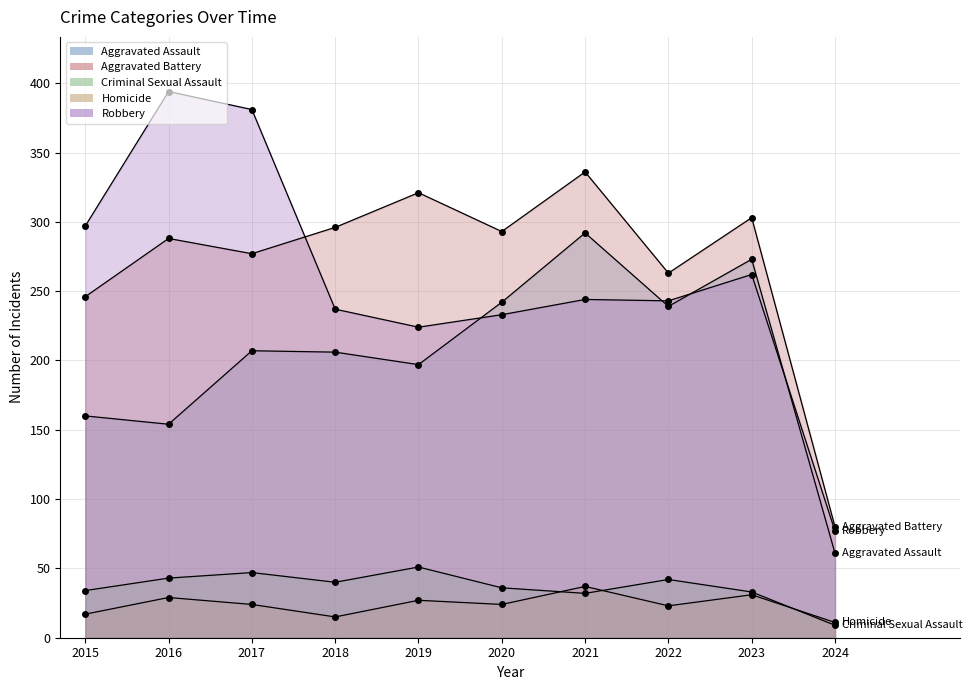

Between 2015 and 2023, which series saw the biggest shift?

Aggravated Assault